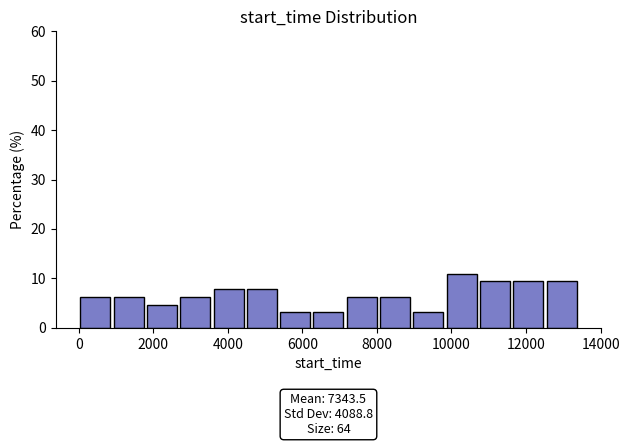

Over which range of the x-axis is the bar tallest?

9800 to 10800